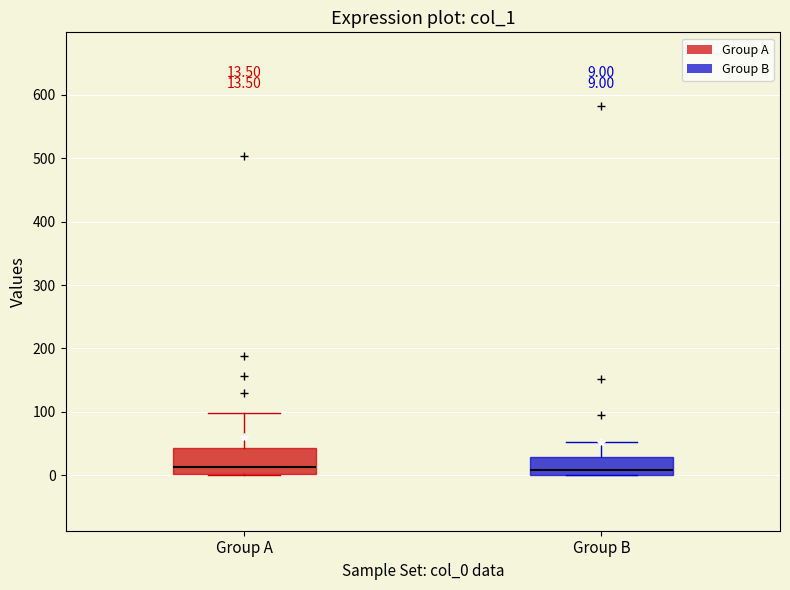

Which box is the tallest, from its lower edge to its upper edge?

Group A